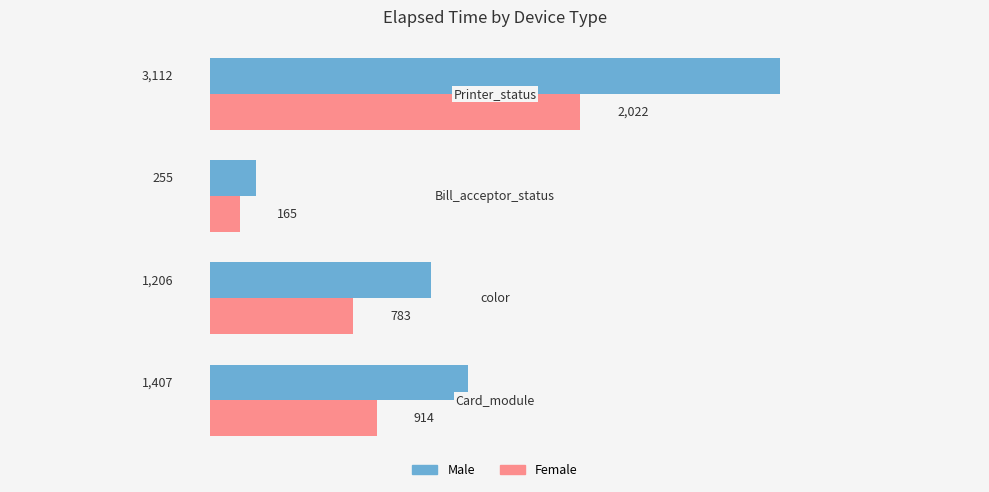

What is the maximum value shown in the chart?

3112